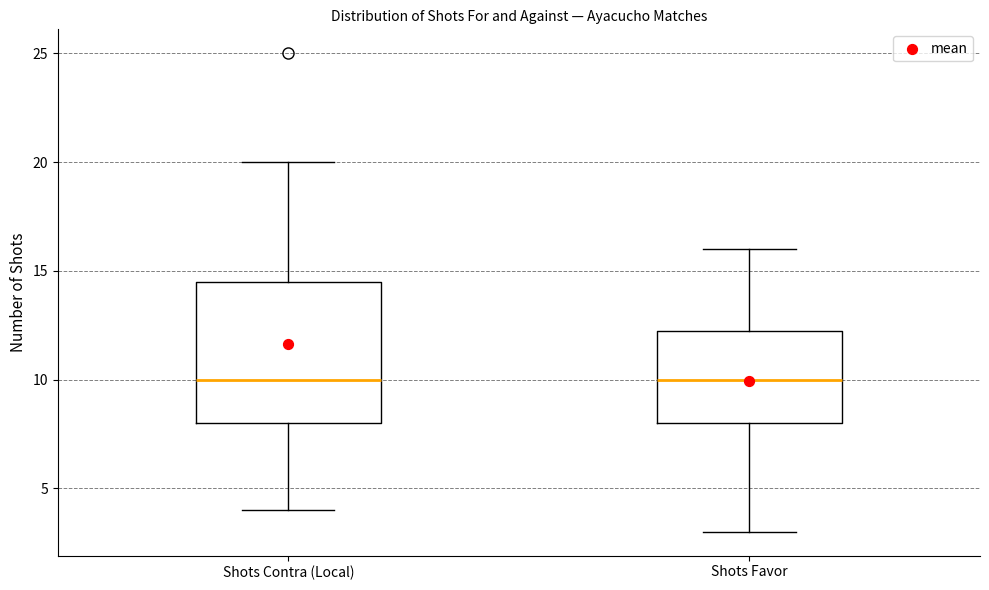

Where is the upper edge of the box for Shots Contra (Local) on the y-axis? The values are not printed on the chart, so give them approximately, as read against the axis.

14.5